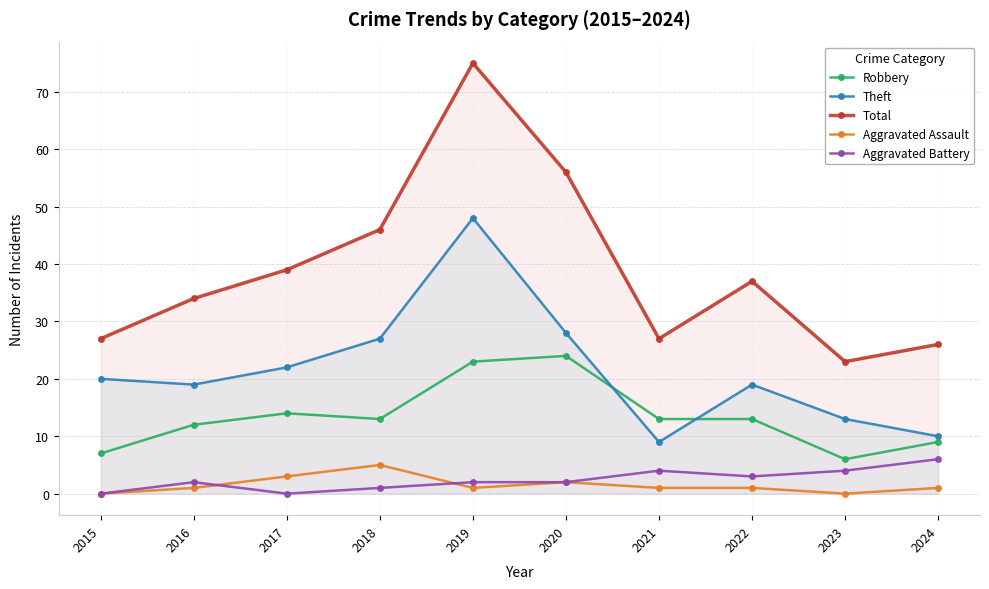

Reading right to left, what are all the values shown in this chart?

Robbery: 2024=9	2023=6	2022=13	2021=13	2020=24	2019=23	2018=13	2017=14	2016=12	2015=7
Theft: 2024=10	2023=13	2022=19	2021=9	2020=28	2019=48	2018=27	2017=22	2016=19	2015=20
Total: 2024=26	2023=23	2022=37	2021=27	2020=56	2019=75	2018=46	2017=39	2016=34	2015=27
Aggravated Assault: 2024=1	2023=0	2022=1	2021=1	2020=2	2019=1	2018=5	2017=3	2016=1	2015=0
Aggravated Battery: 2024=6	2023=4	2022=3	2021=4	2020=2	2019=2	2018=1	2017=0	2016=2	2015=0